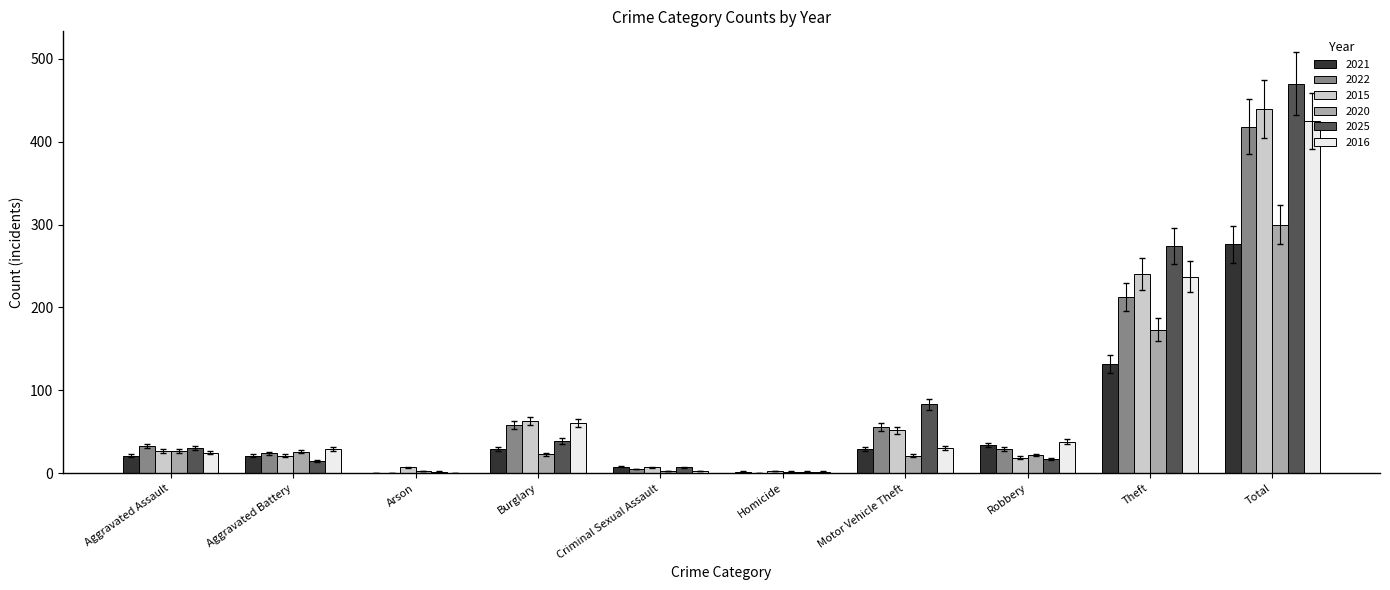

How many groups of bars are there?

10